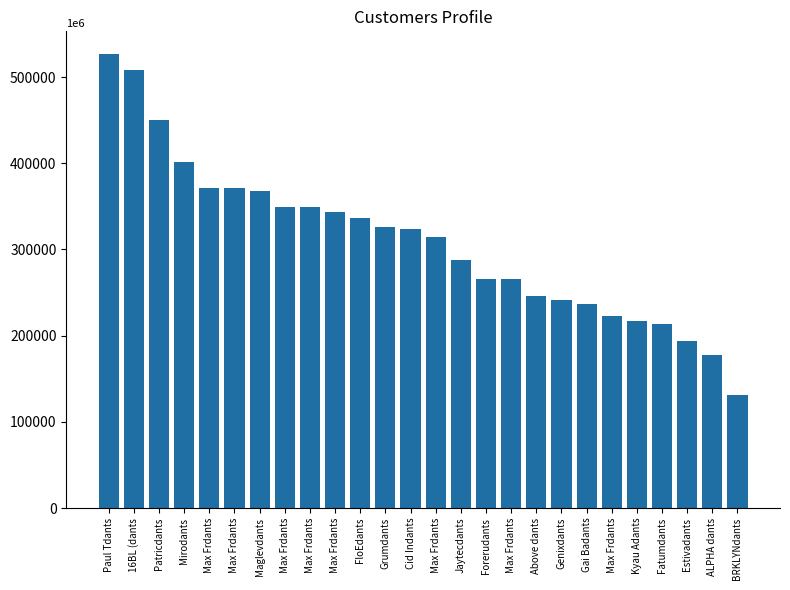

The chart shows a value of 45088 at Kyau Adants. True or false?

False